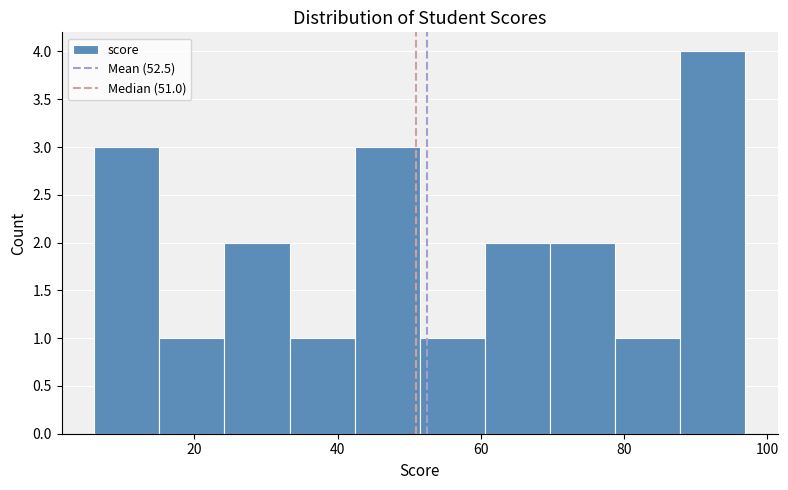

Reading left to right, list every bar in this chart as the range it spans on the x-axis followed by its height. Neither the bar edges nor the heights are printed on the chart, so give them approximately, as read against the axes.

6 to 16: 3
16 to 24: 1
24 to 34: 2
34 to 42: 1
42 to 52: 3
52 to 60: 1
60 to 70: 2
70 to 78: 2
78 to 88: 1
88 to 98: 4